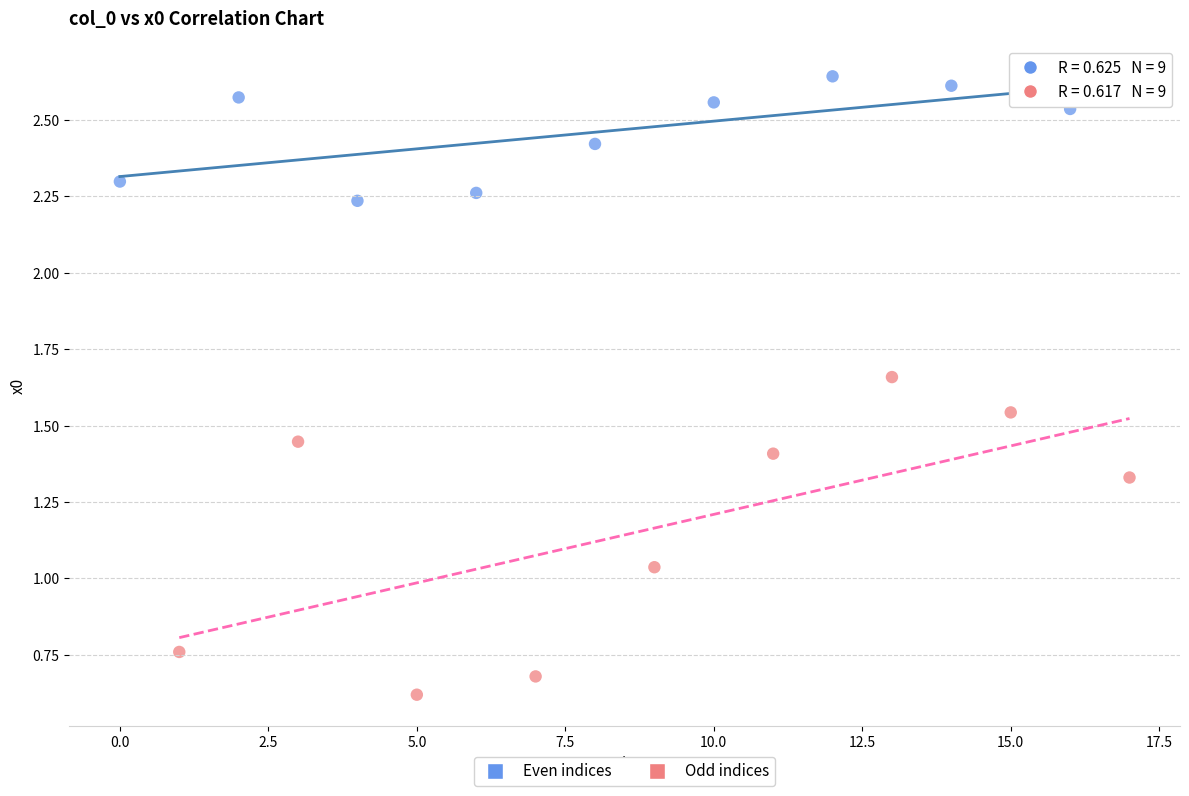

Which series reaches the maximum Y coordinate?

Even indices